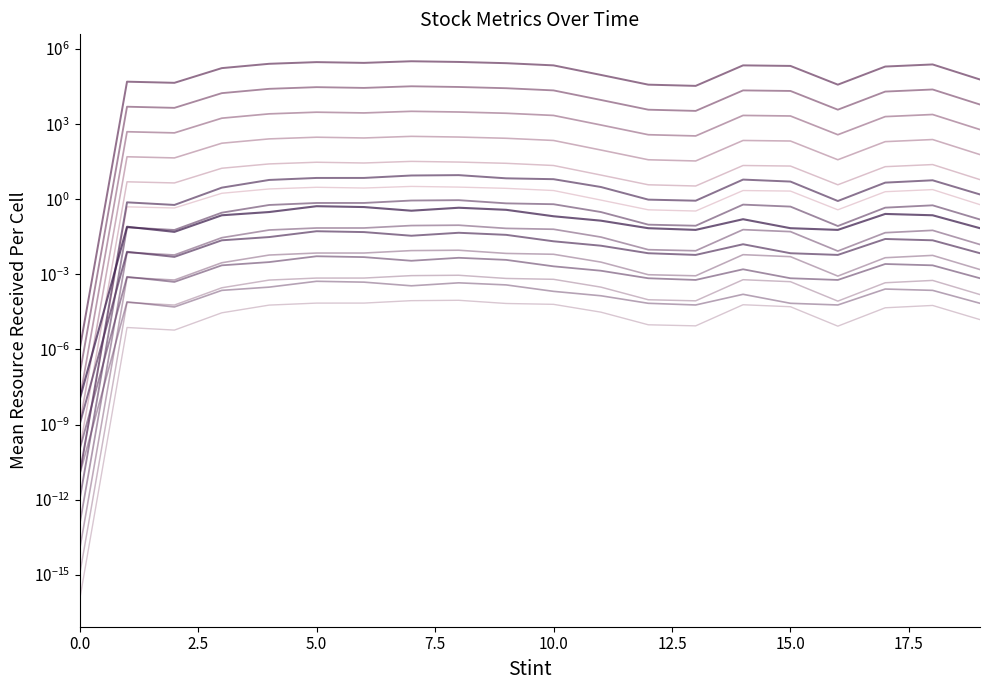

Does the chart display data point markers on the line(s)?

No